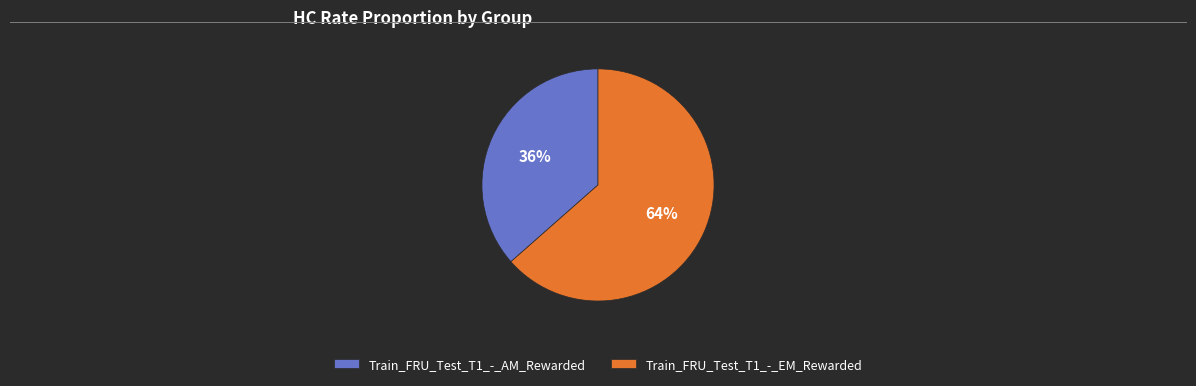

To the nearest percent, what percentage of the pie is Train_FRU_Test_T1_-_AM_Rewarded?

36%